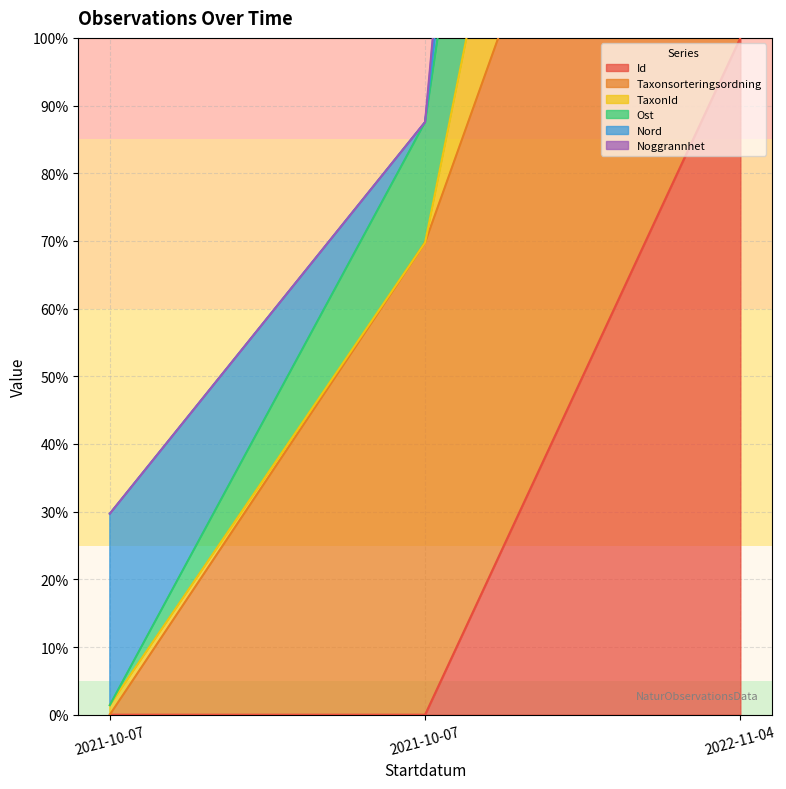

At how many categories does at least one series exceed 525?

1